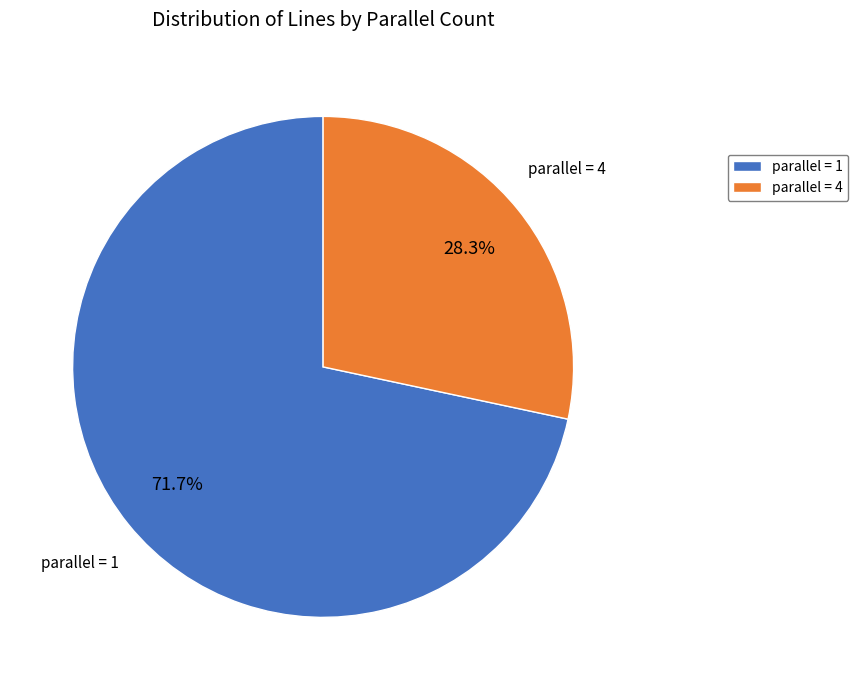

Is there any slice that represents more than half of the pie?

Yes